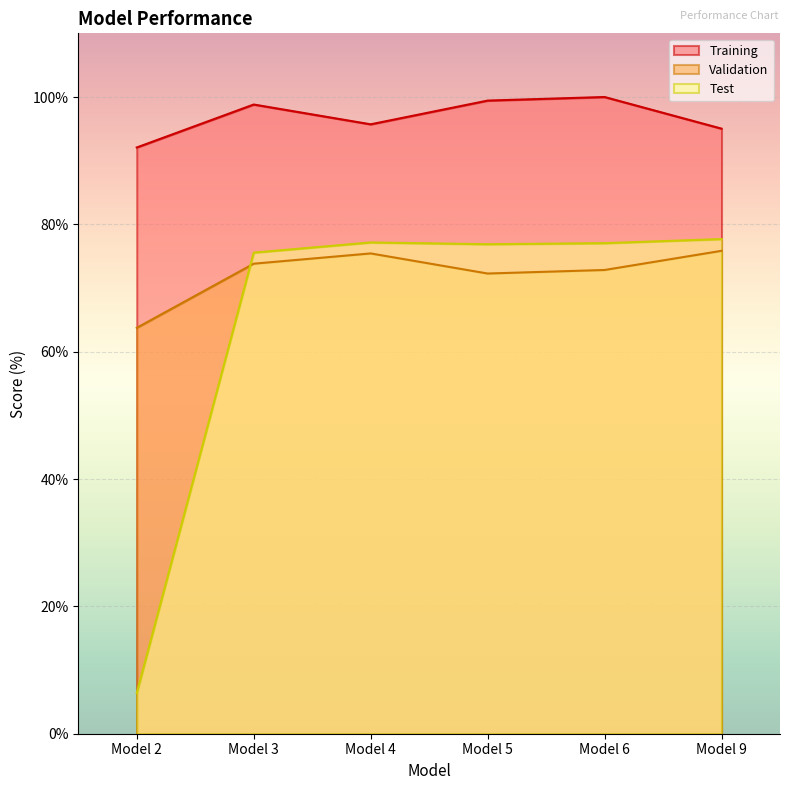

How many intersections are there between Validation and Test?

1